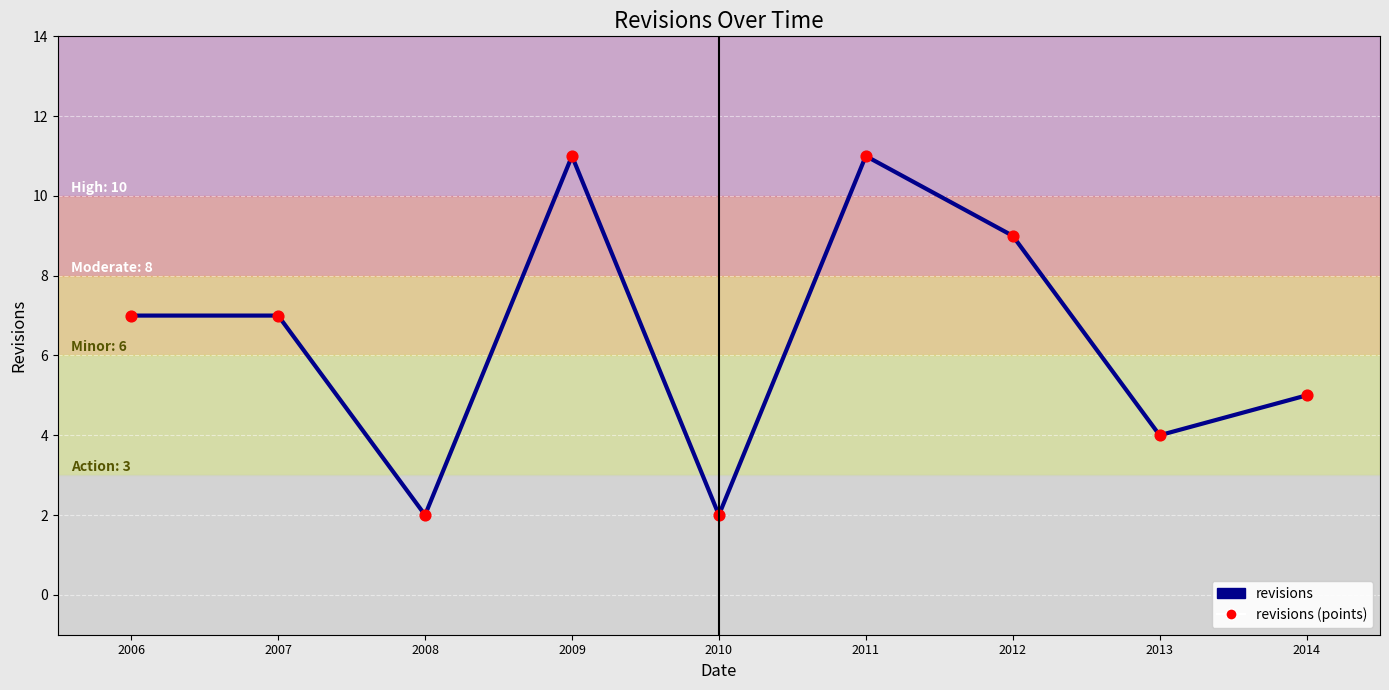

The value at 2009 is 6. True or false?

False